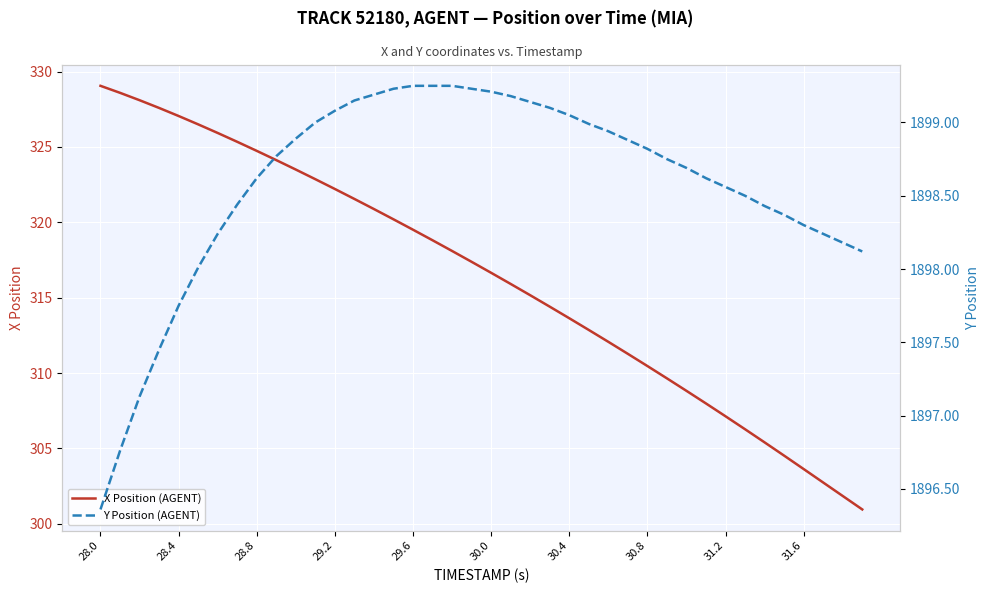

At which label does X Position (AGENT) first exceed 317?

28.0